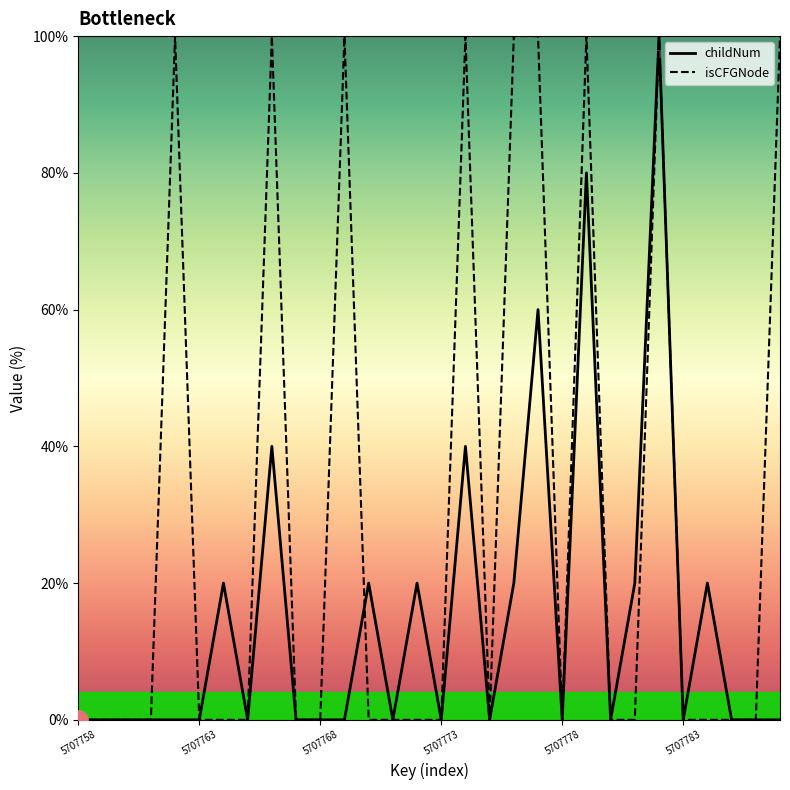

Which series has the largest total across all categories?

isCFGNode